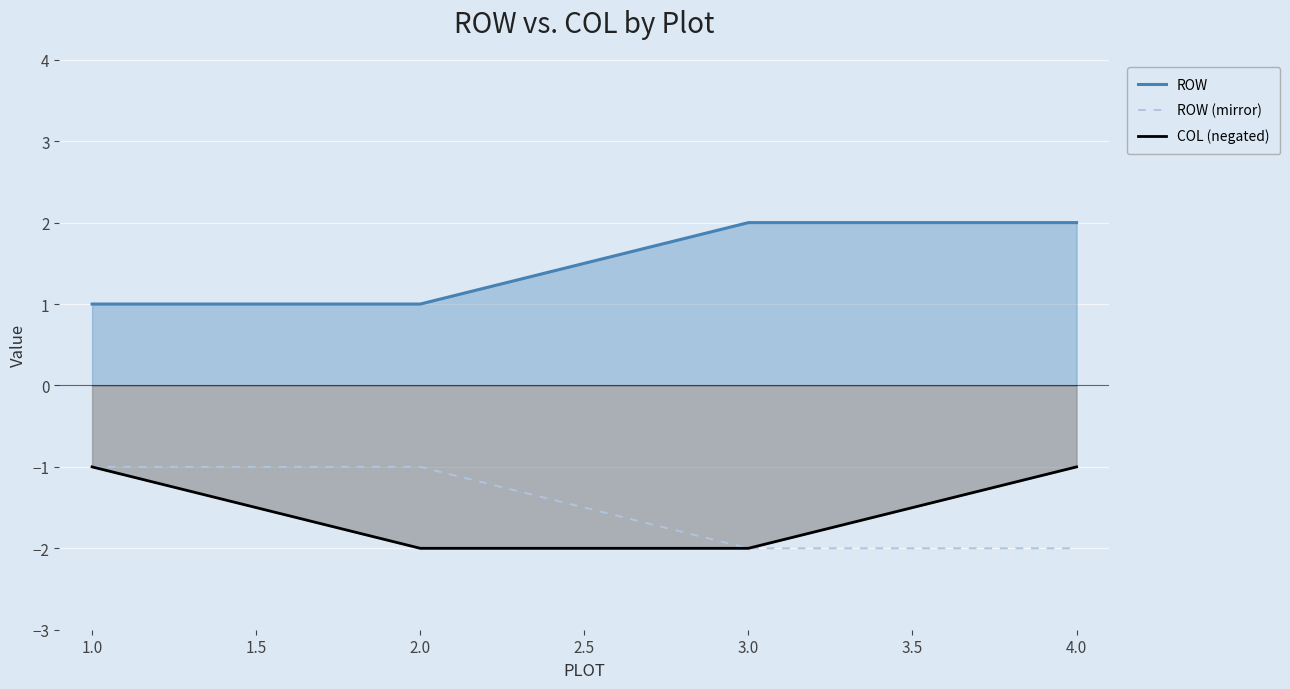

What value does the ROW (mirror) series have at 3.0?

-2